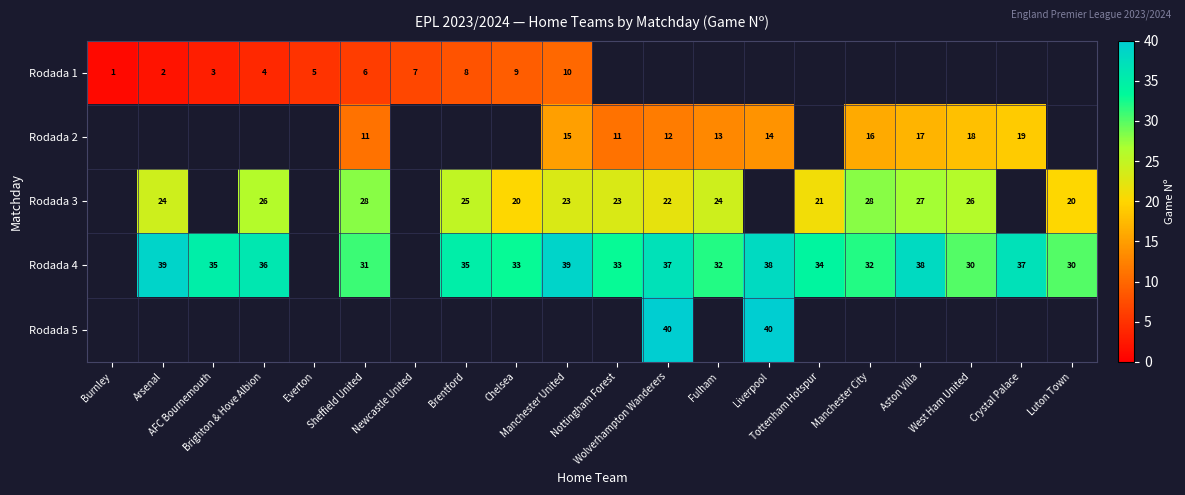

Is it true that Rodada 2 equals 16.3 at Sheffield United?

False